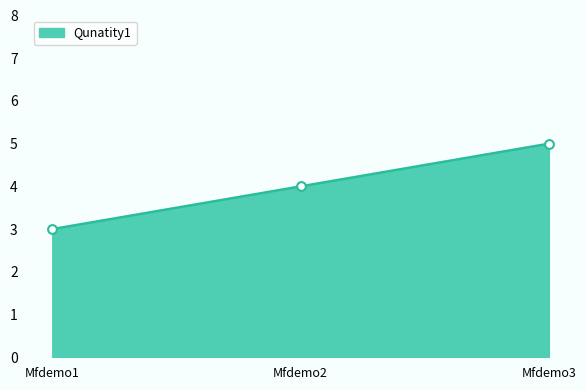

What is the ratio of the value at Mfdemo3 to the value at Mfdemo1?

1.7